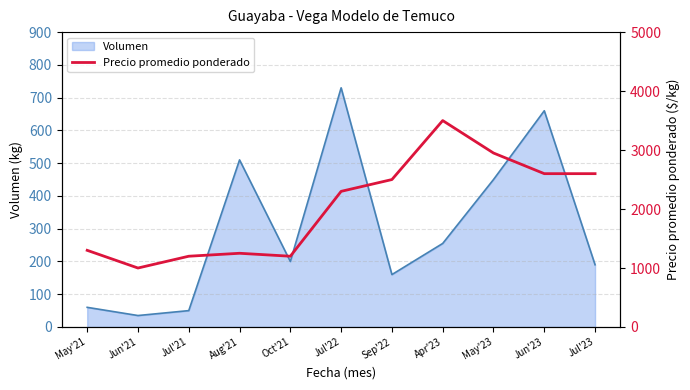

What is the highest value of the Volumen series?

730